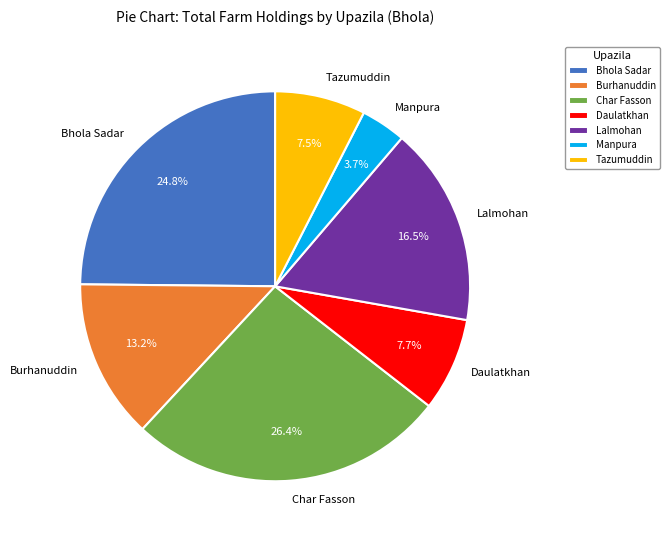

Which has a higher value, Bhola Sadar or Tazumuddin?

Bhola Sadar